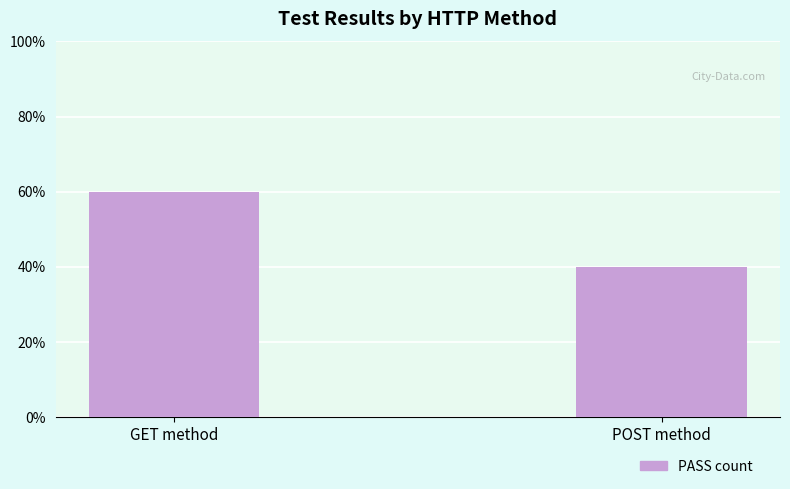

What position from the right is POST method?

1